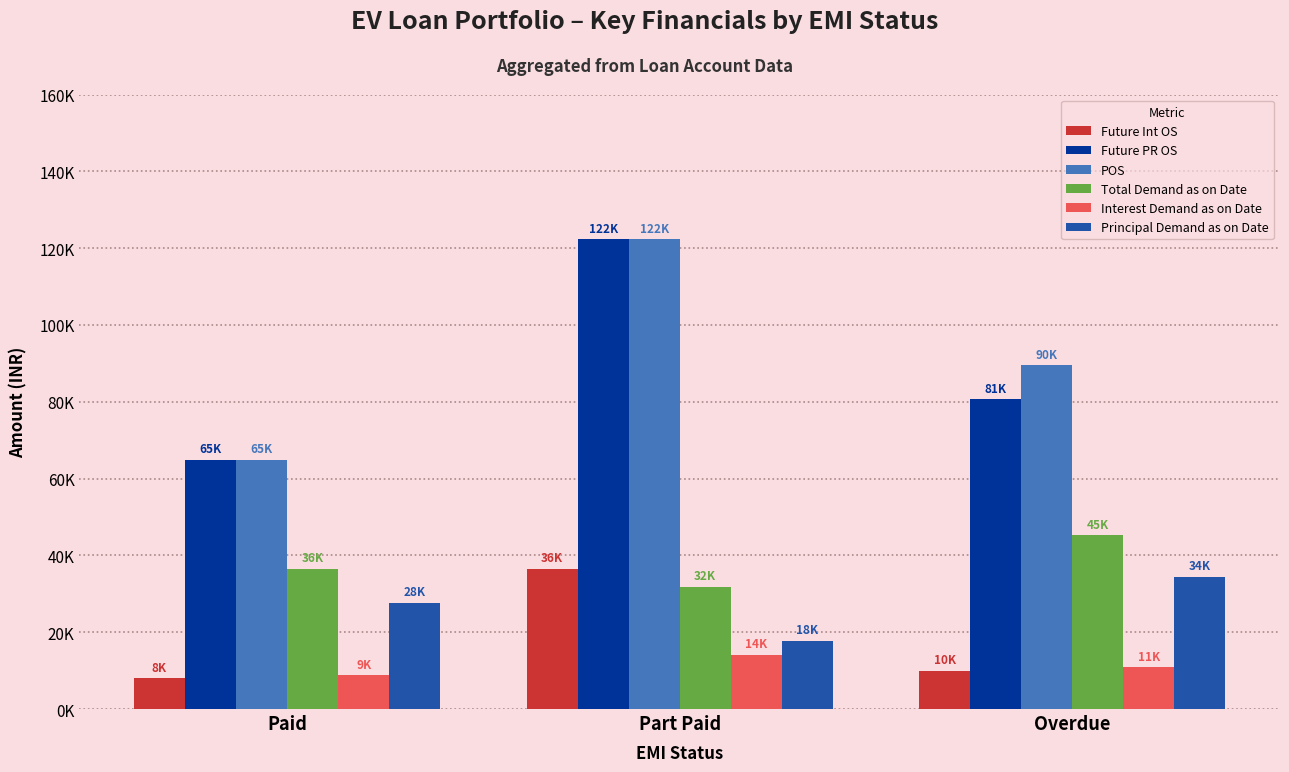

Are the bars horizontal?

No